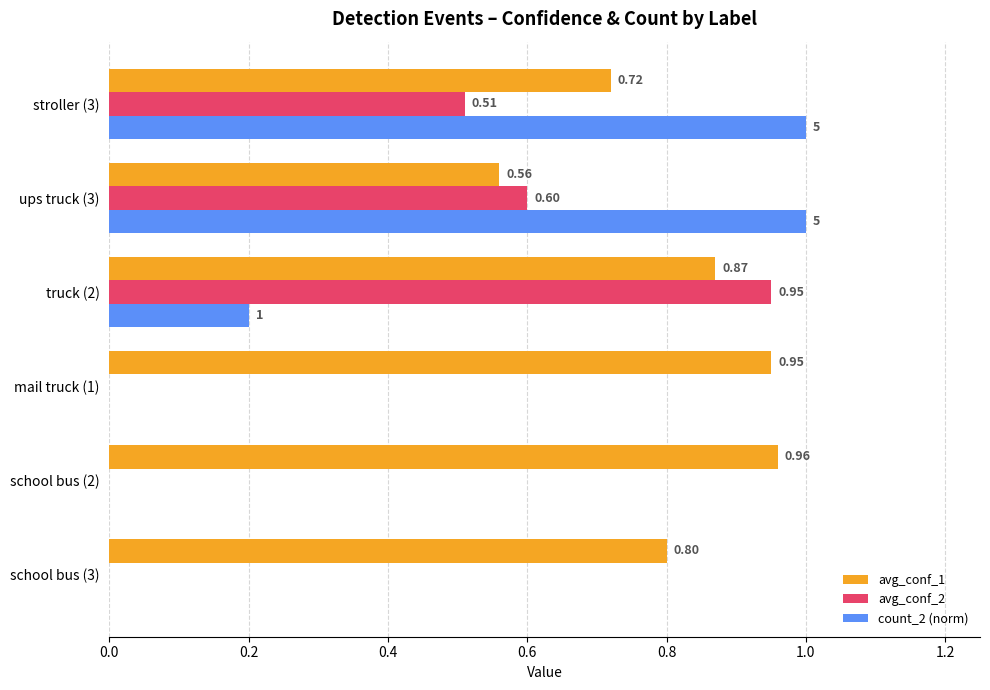

At which category is the sum across all series the highest?

stroller (3)